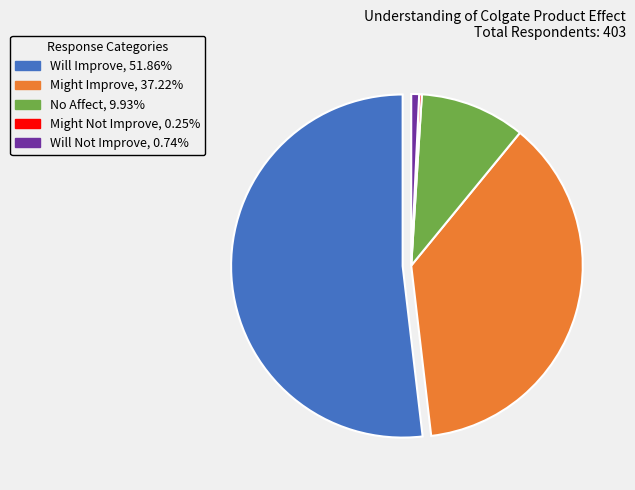

Which category has the biggest portion of the pie?

Will Improve